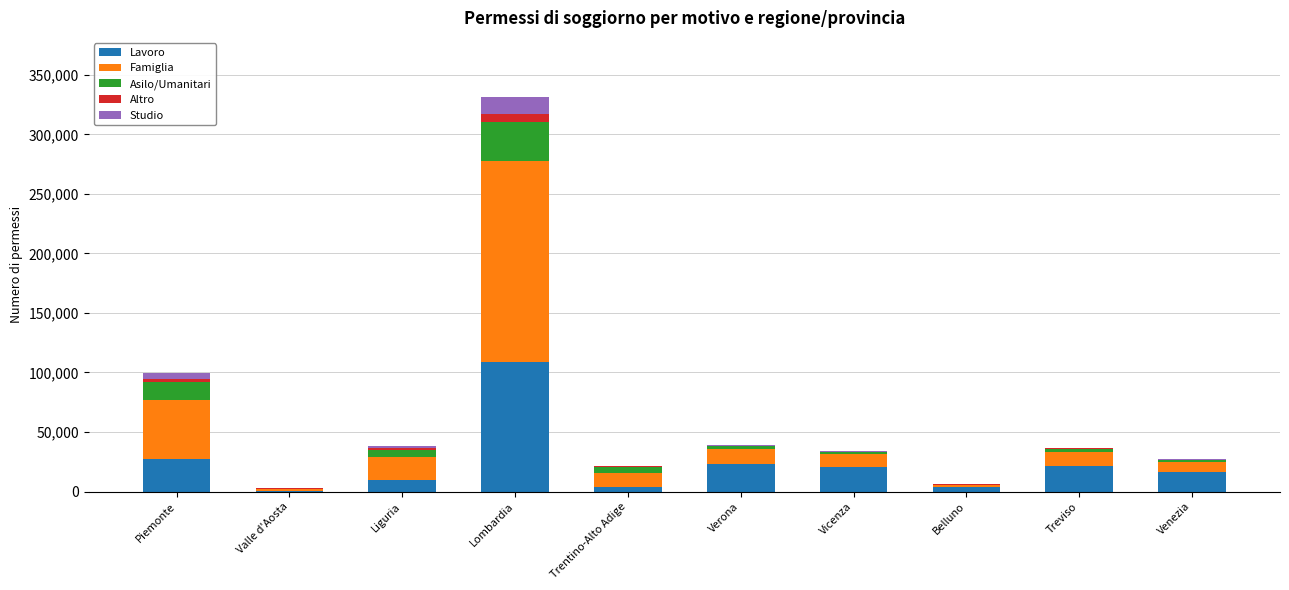

At which category is the sum across all series the highest?

Lombardia